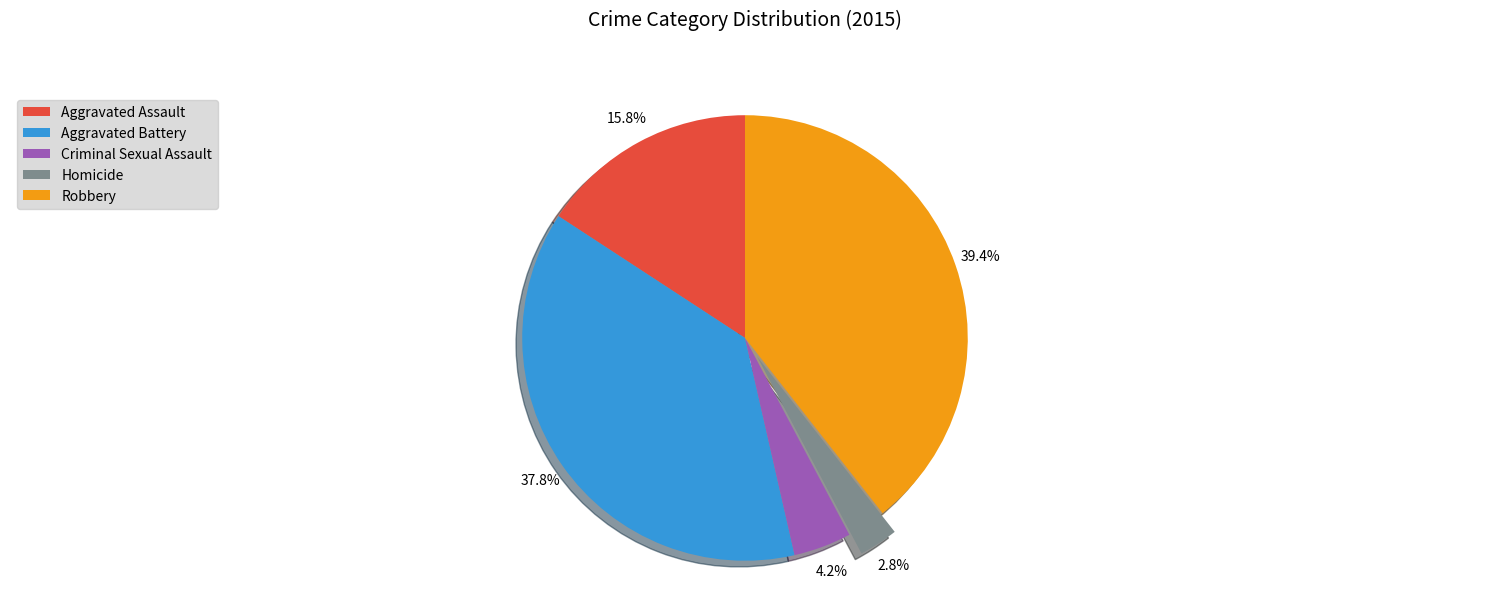

Rank the categories by value from lowest to highest.

Homicide, Criminal Sexual Assault, Aggravated Assault, Aggravated Battery, Robbery